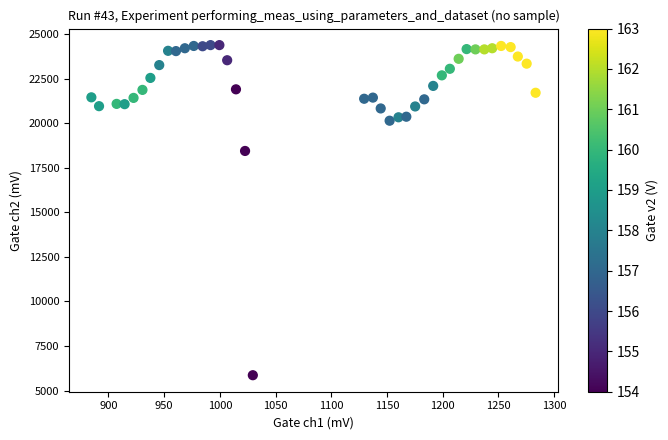

What Y value in the scatter plot is closest to 15118?

18440